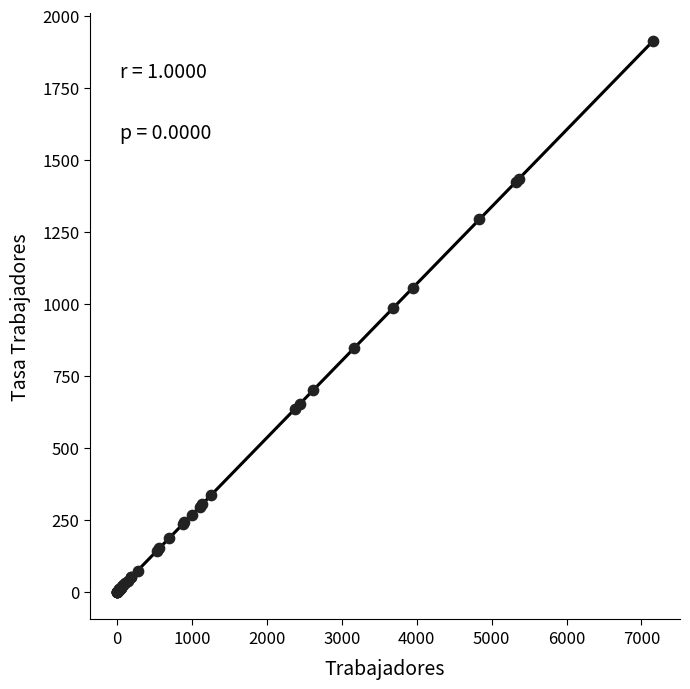

What Y value in the scatter plot is closest to 956?

985.7